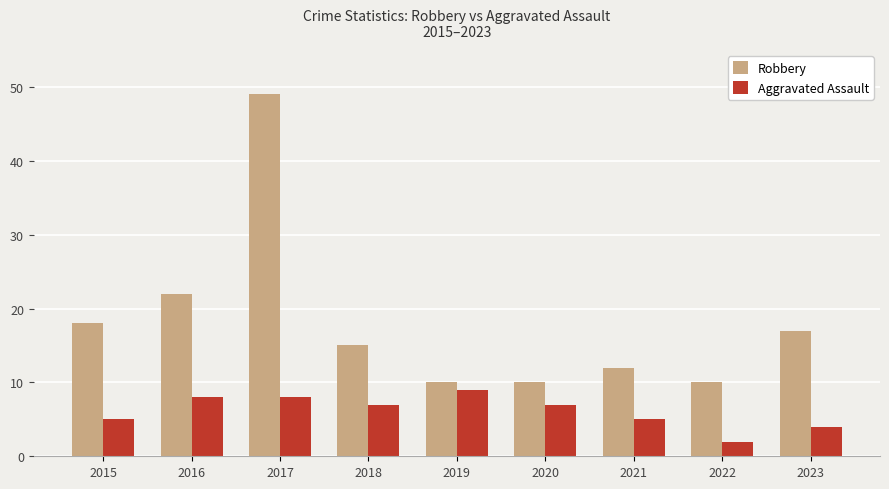

Is it true that Aggravated Assault equals 2 at 2022?

True